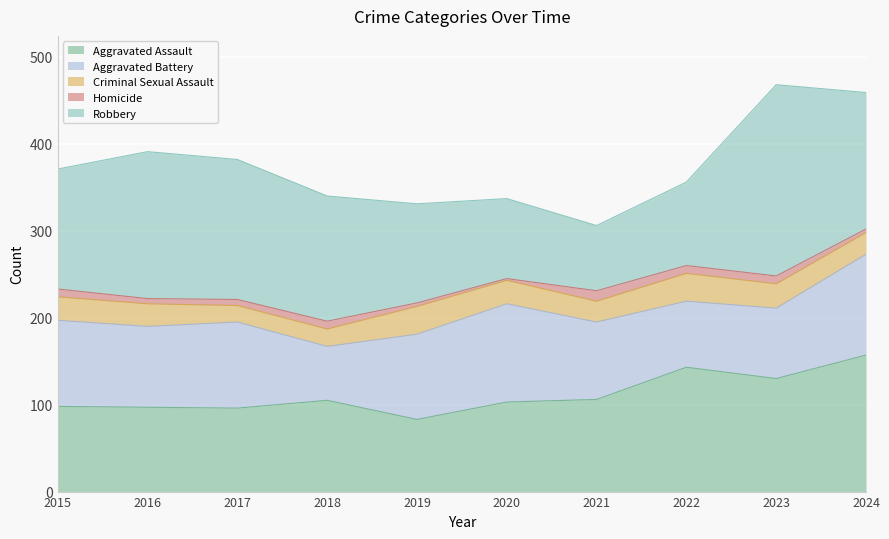

How many interior local valleys does the Robbery series have?

1